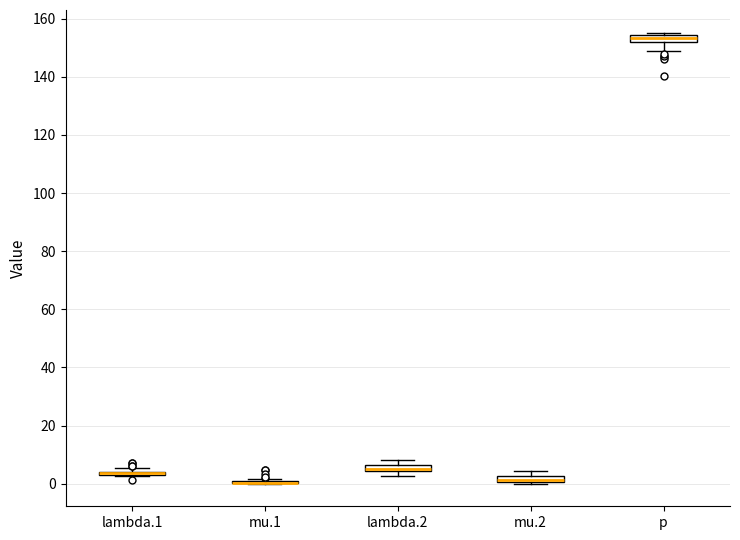

Where is the lower edge of the box for p on the y-axis? The values are not printed on the chart, so give them approximately, as read against the axis.

152